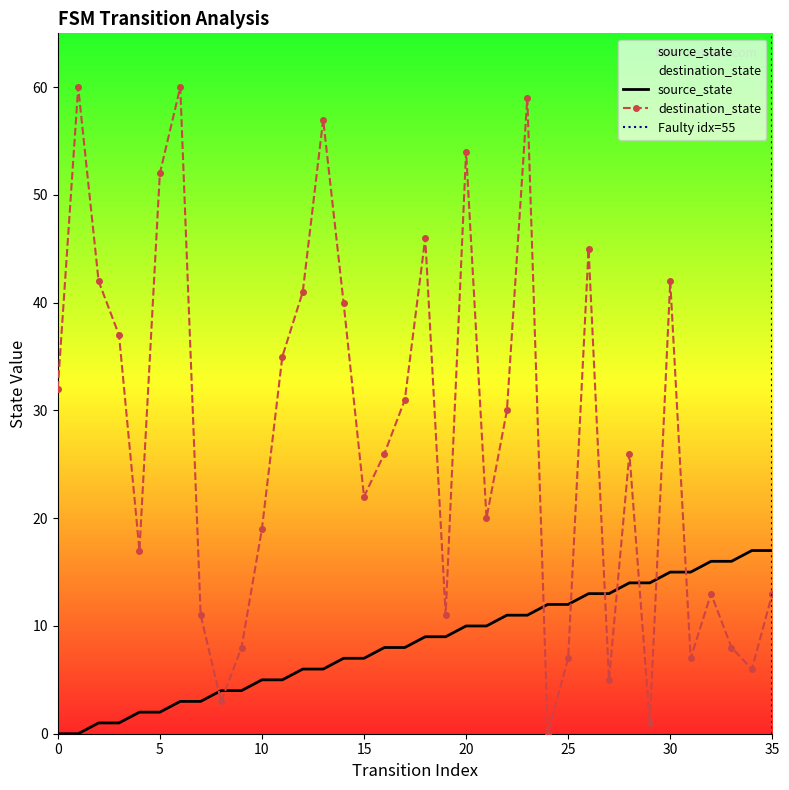

At which label does source_state reach its peak?

34